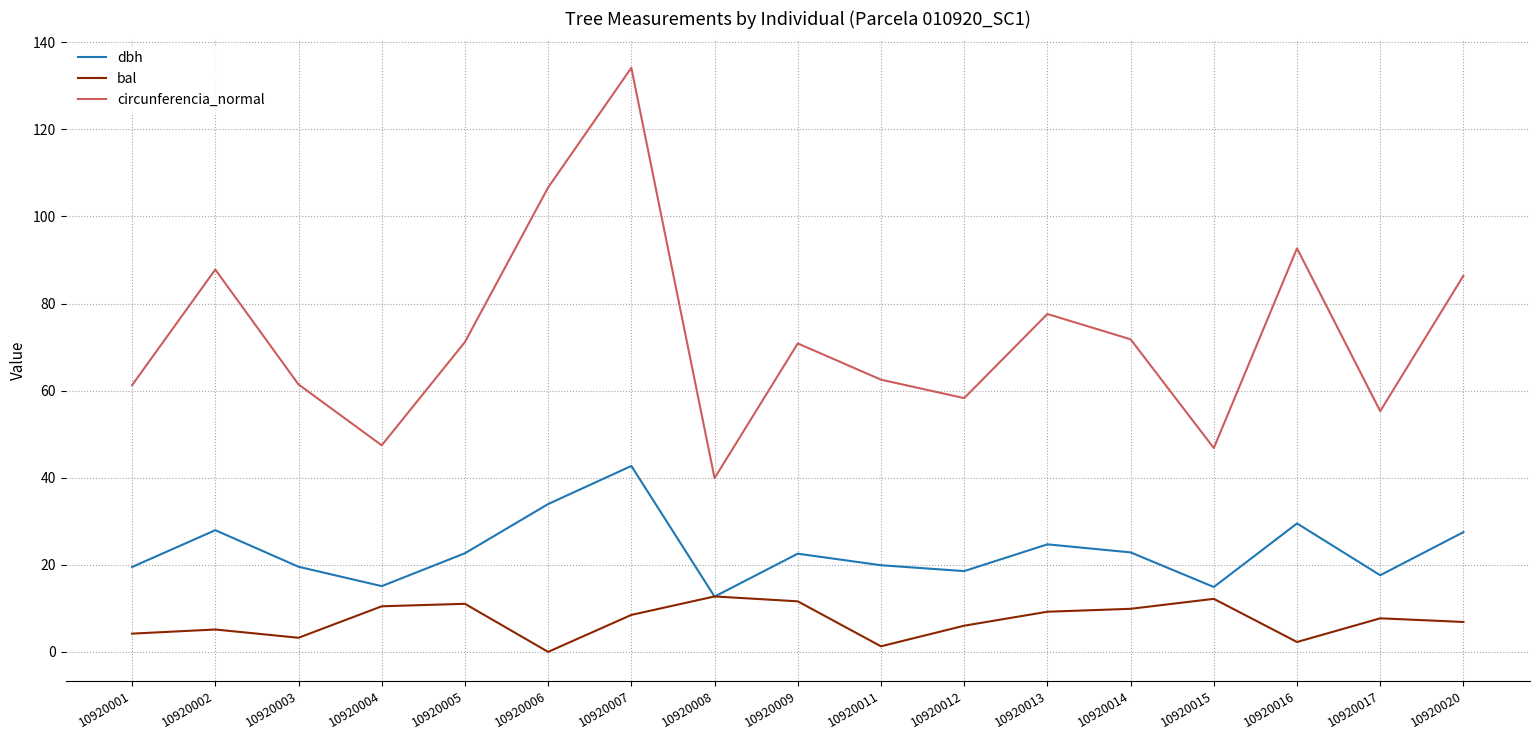

The value of dbh at 10920015 is 8.2. True or false?

False